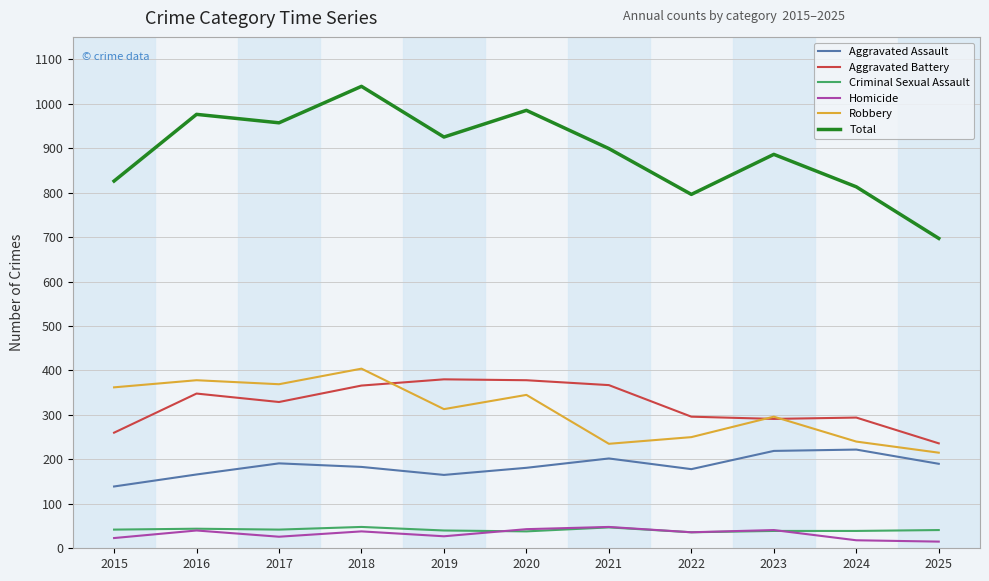

At which label is Total closest to 868?

2023